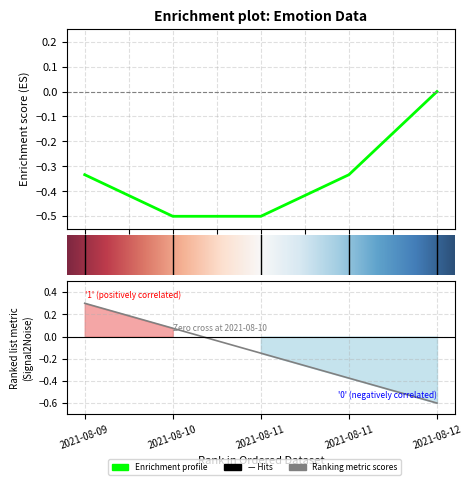

The value at 2021-08-09 is 0.3. True or false?

True